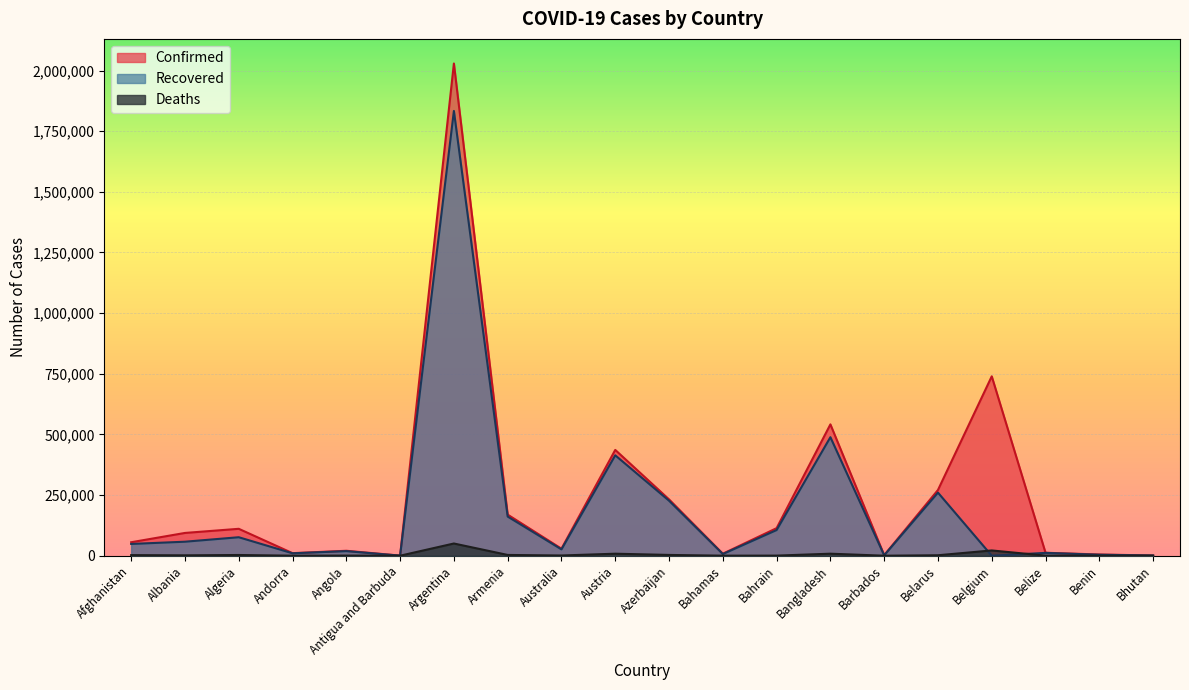

At which category does Confirmed reach its first local peak?

Algeria